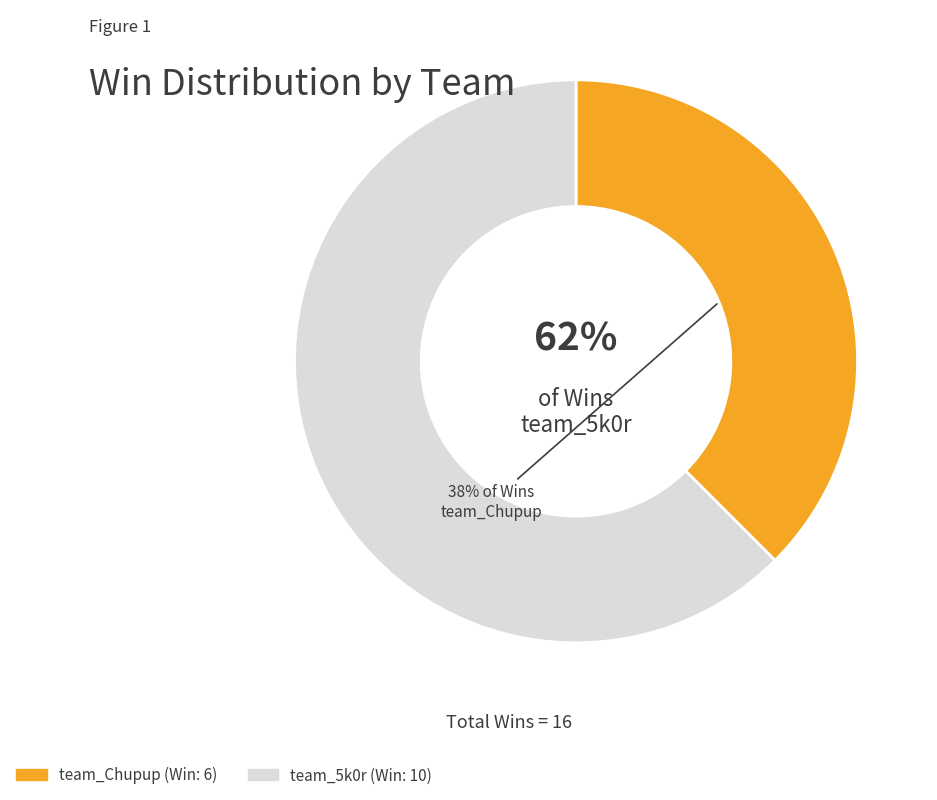

What is the largest slice in the pie chart?

team_5k0r